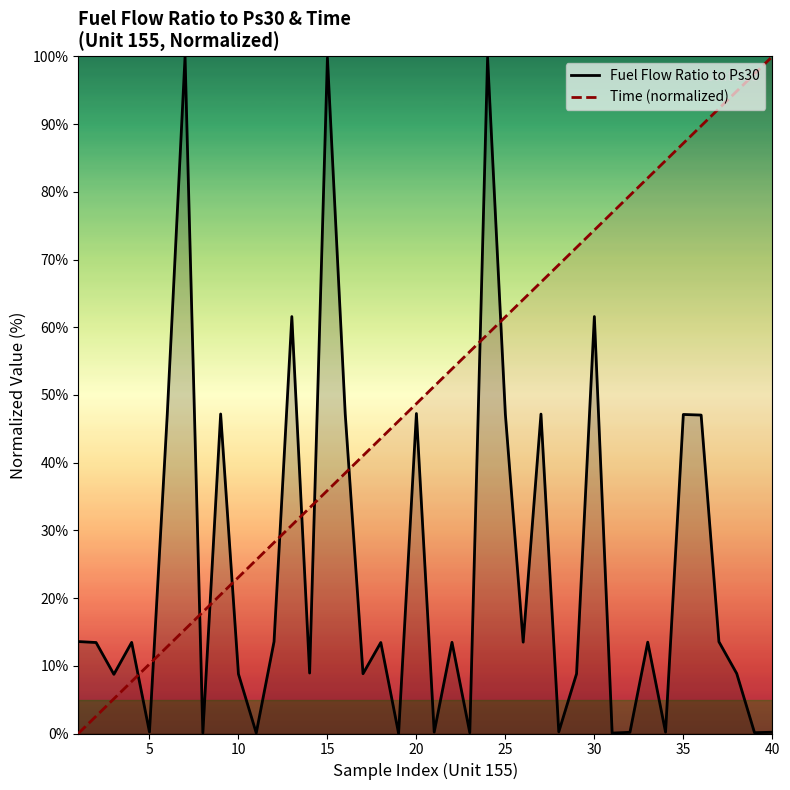

How many values in the Fuel Flow Ratio to Ps30 series are below 13?

18